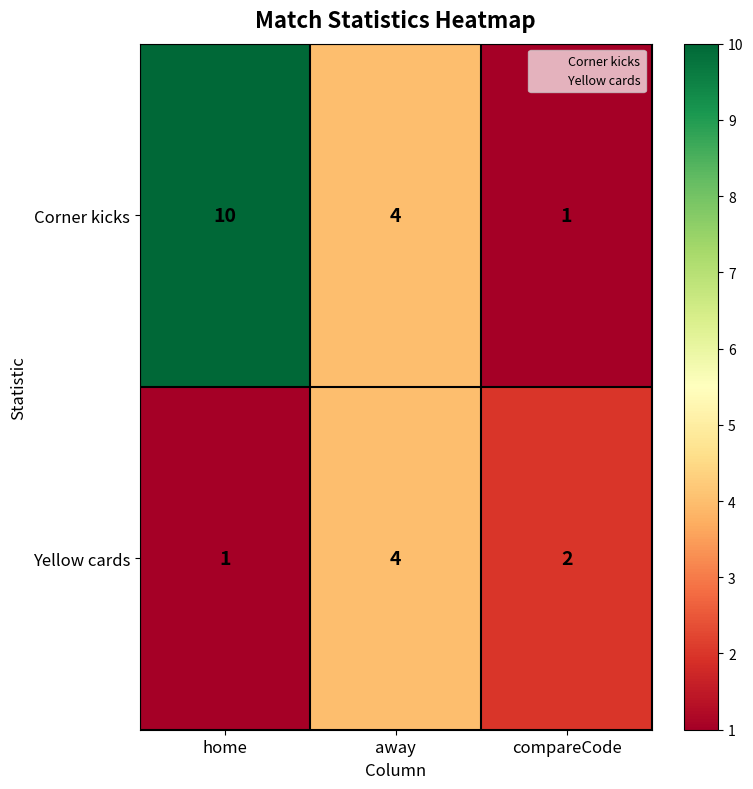

At how many categories does at least one series exceed 1?

3